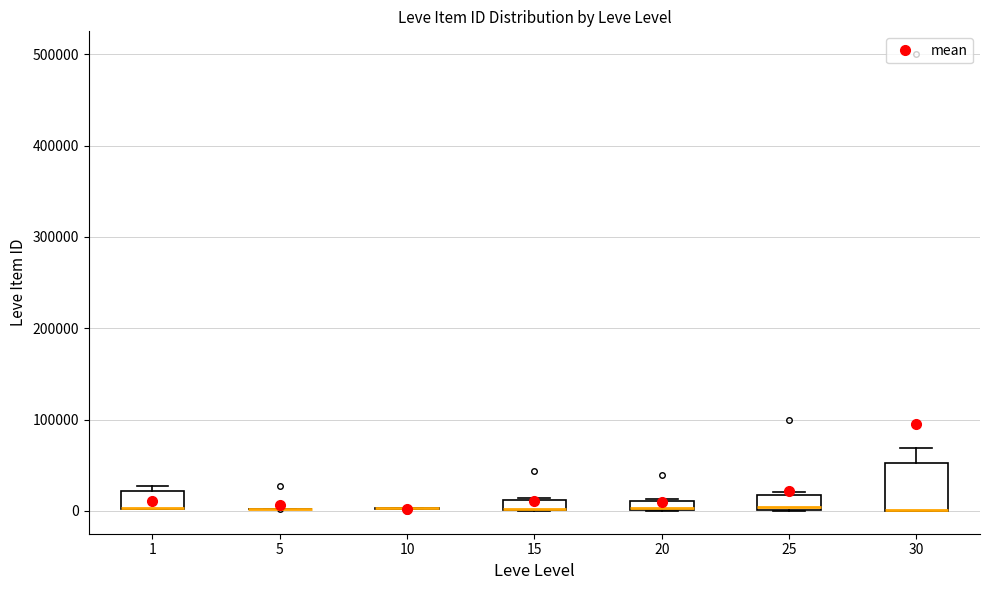

Which box is the tallest, from its lower edge to its upper edge?

30